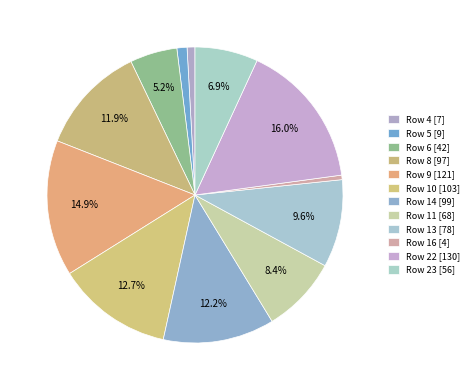

How many slices are in this pie chart?

12